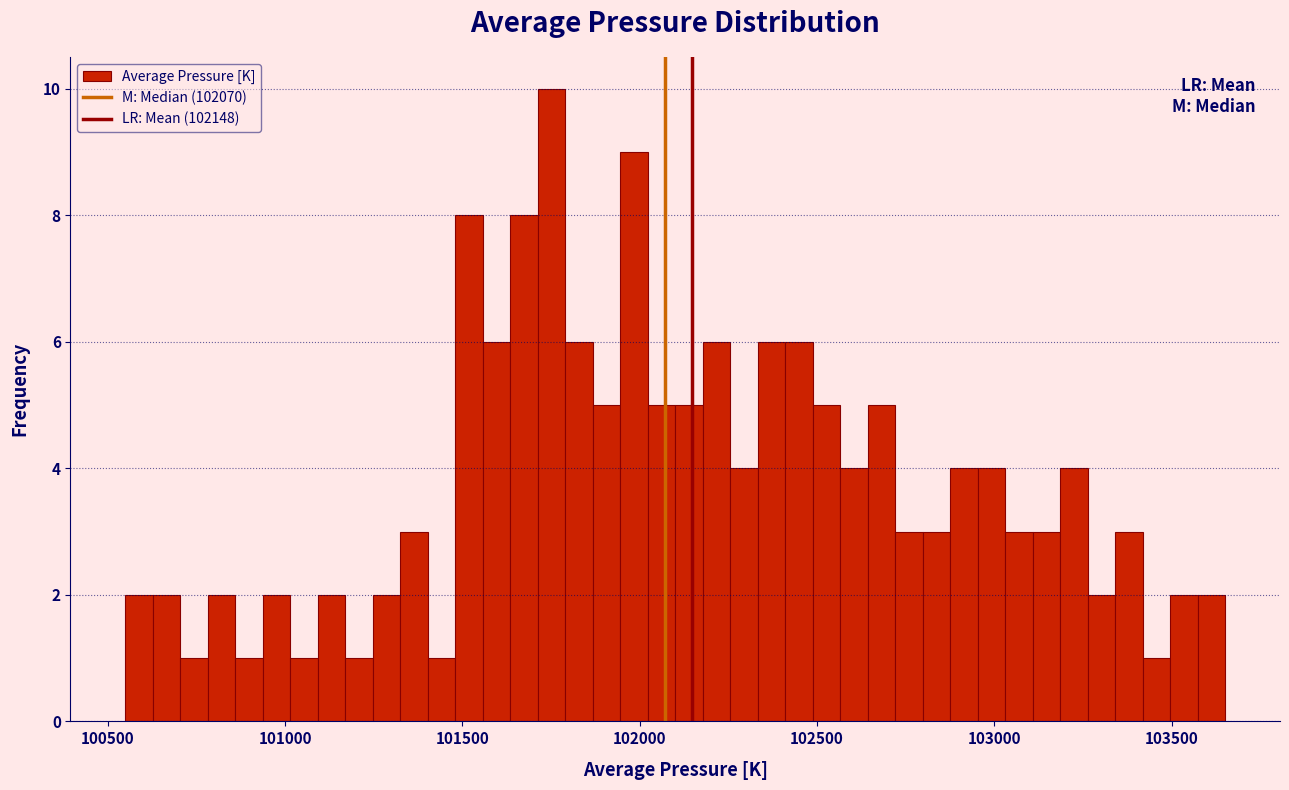

Around what value on the x-axis is the tallest bar? Give the approximate position of its centre, as read against the axis.

101750